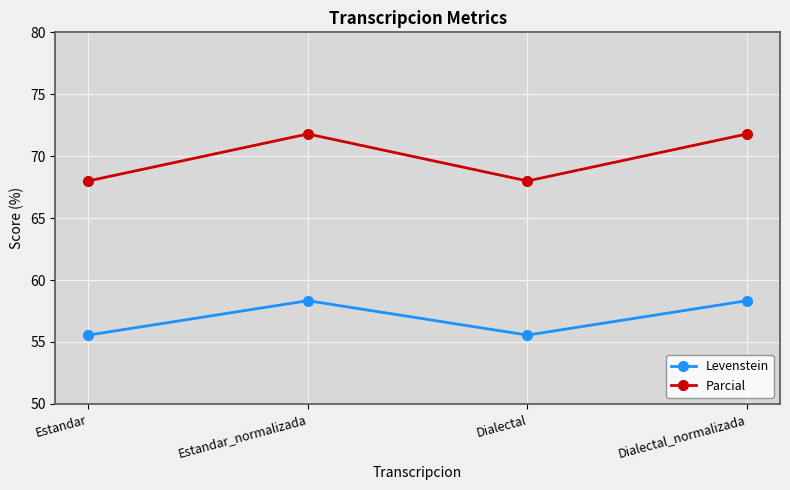

How many series are shown in this chart?

2